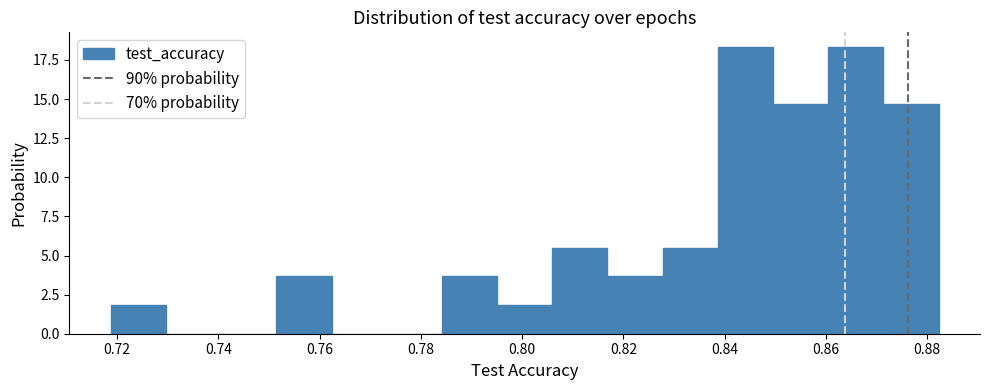

Reading left to right, transcribe this chart: for each bar, give the range it covers on the x-axis and its height. Neither the bar edges nor the heights are printed on the chart, so give them approximately, as read against the axes.

0.718 to 0.730: 2.0
0.730 to 0.740: 0
0.740 to 0.752: 0
0.752 to 0.762: 3.5
0.762 to 0.774: 0
0.774 to 0.784: 0
0.784 to 0.796: 3.5
0.796 to 0.806: 2.0
0.806 to 0.816: 5.5
0.816 to 0.828: 3.5
0.828 to 0.838: 5.5
0.838 to 0.850: 18.5
0.850 to 0.860: 14.5
0.860 to 0.872: 18.5
0.872 to 0.882: 14.5